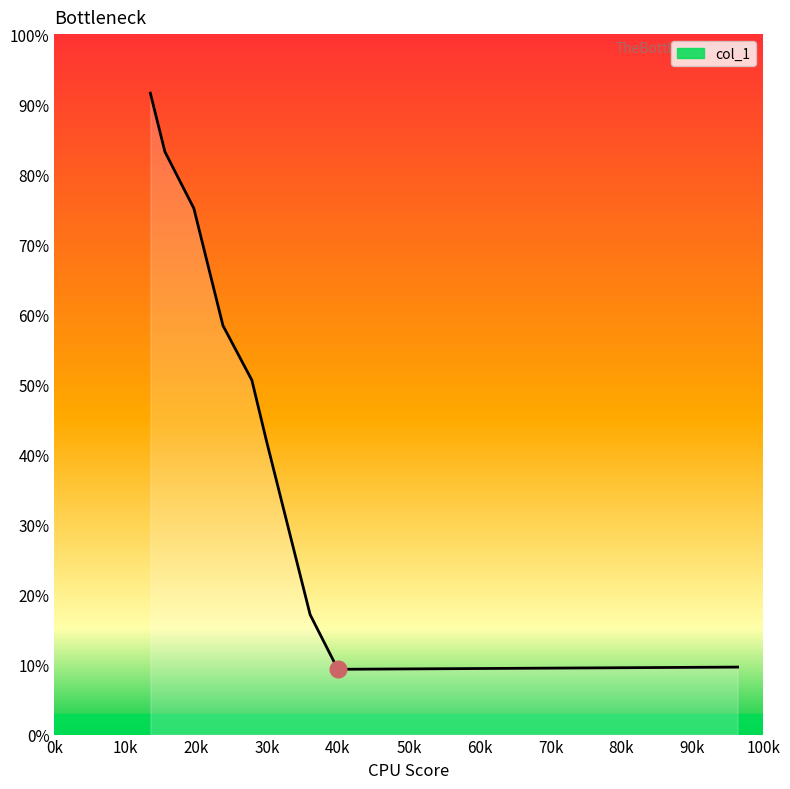

What is the difference between the maximum and minimum values?

82.3